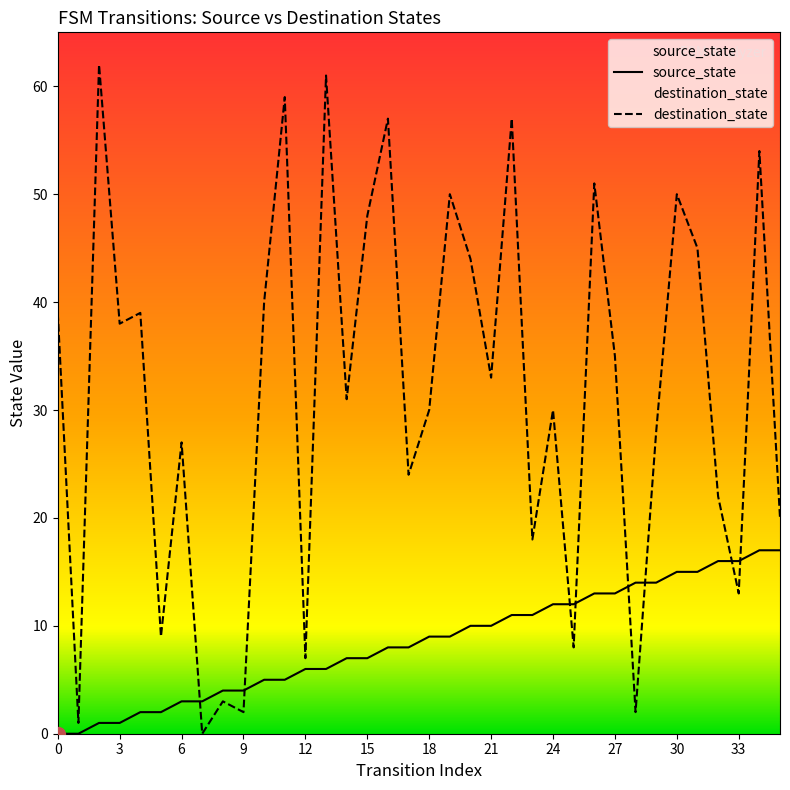

Does the chart have visible grid lines?

No